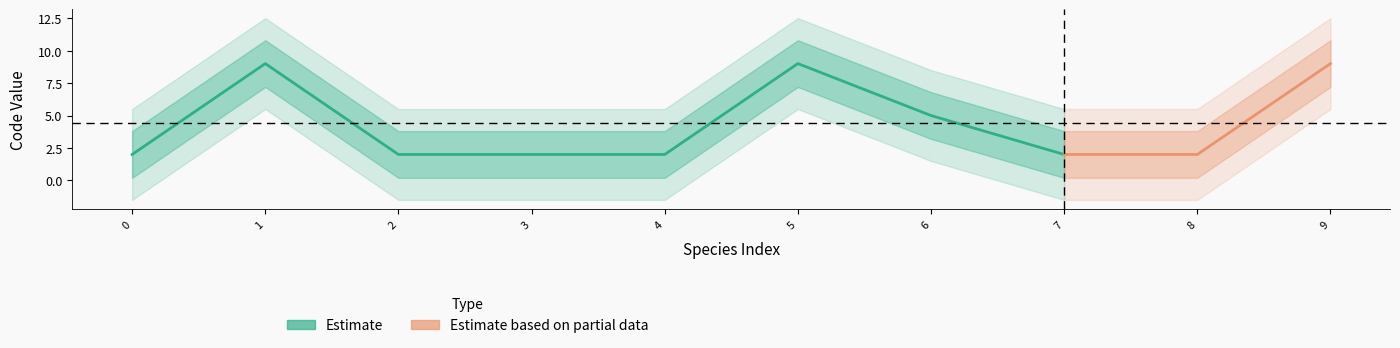

The value of Code_counts at Chrotogale owstoni is 2. True or false?

True